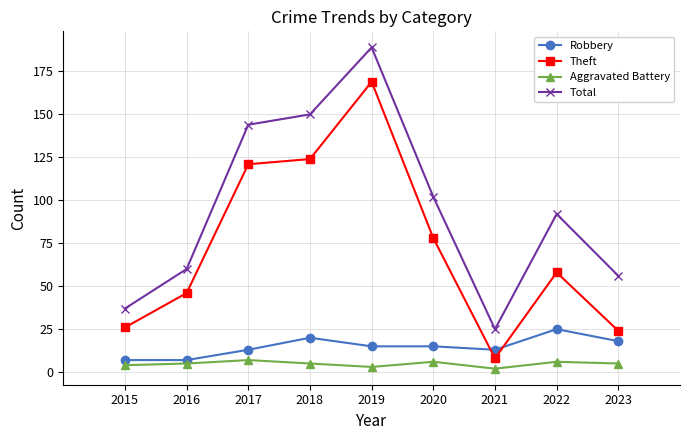

Reading left to right, extract all data points from this chart.

Robbery: 2015=7	2016=7	2017=13	2018=20	2019=15	2020=15	2021=13	2022=25	2023=18
Theft: 2015=26	2016=46	2017=121	2018=124	2019=169	2020=78	2021=8	2022=58	2023=24
Aggravated Battery: 2015=4	2016=5	2017=7	2018=5	2019=3	2020=6	2021=2	2022=6	2023=5
Total: 2015=37	2016=60	2017=144	2018=150	2019=189	2020=102	2021=25	2022=92	2023=56